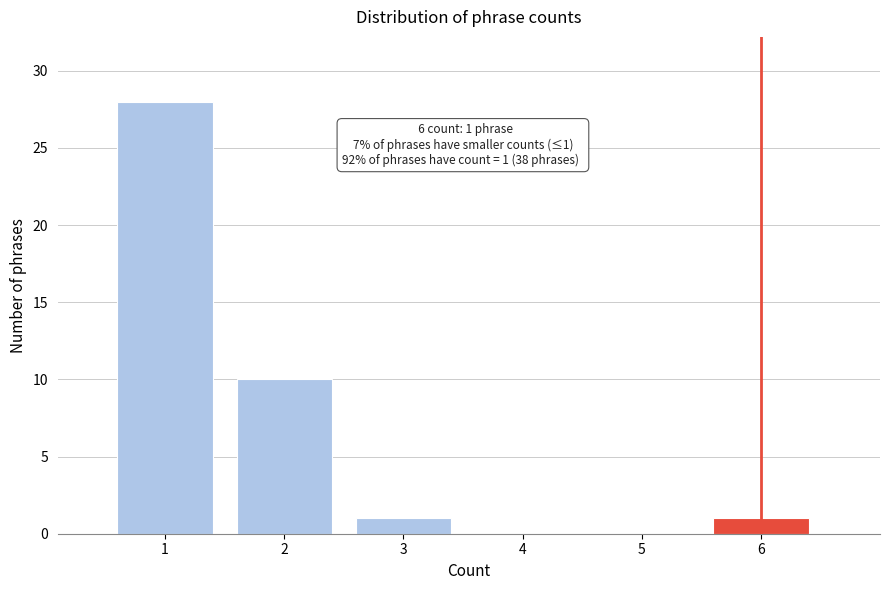

Reading right to left, list all the values displayed in this chart.

6=1	5=0	4=0	3=1	2=10	1=28